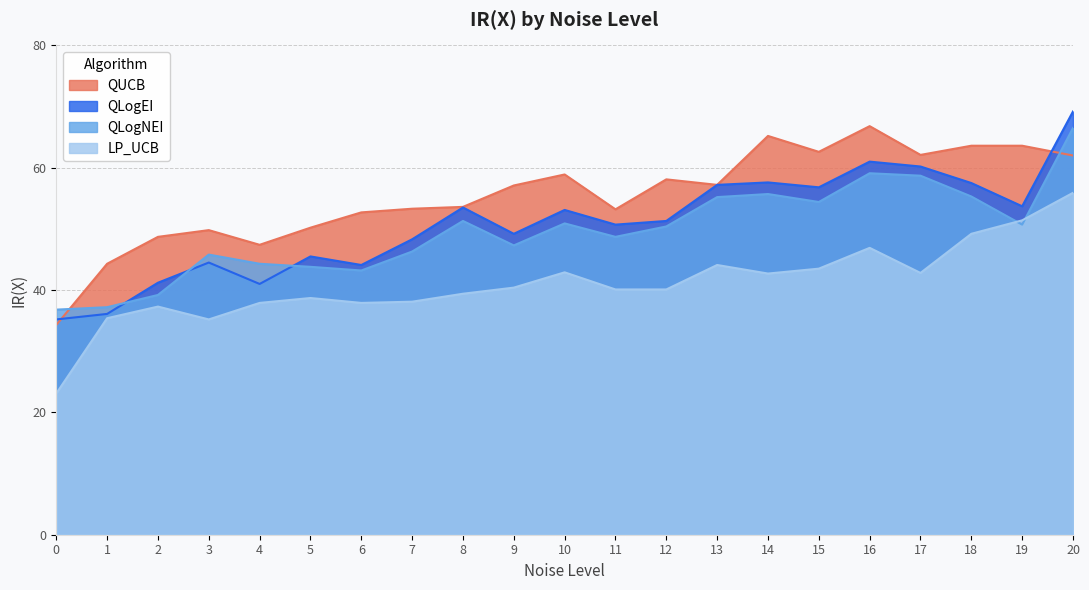

At how many categories does at least one series exceed 63?

5